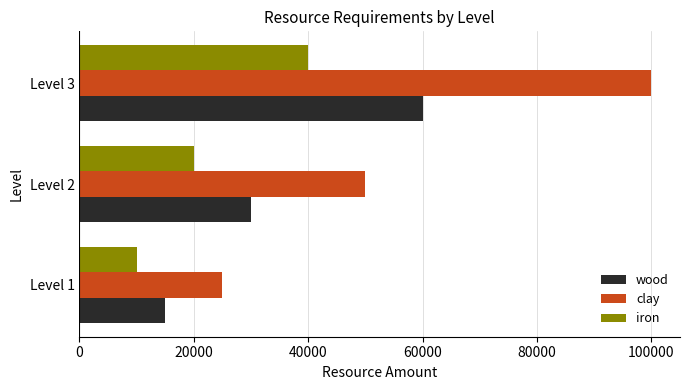

Count the wood values in the range 15000 to 60000.

3